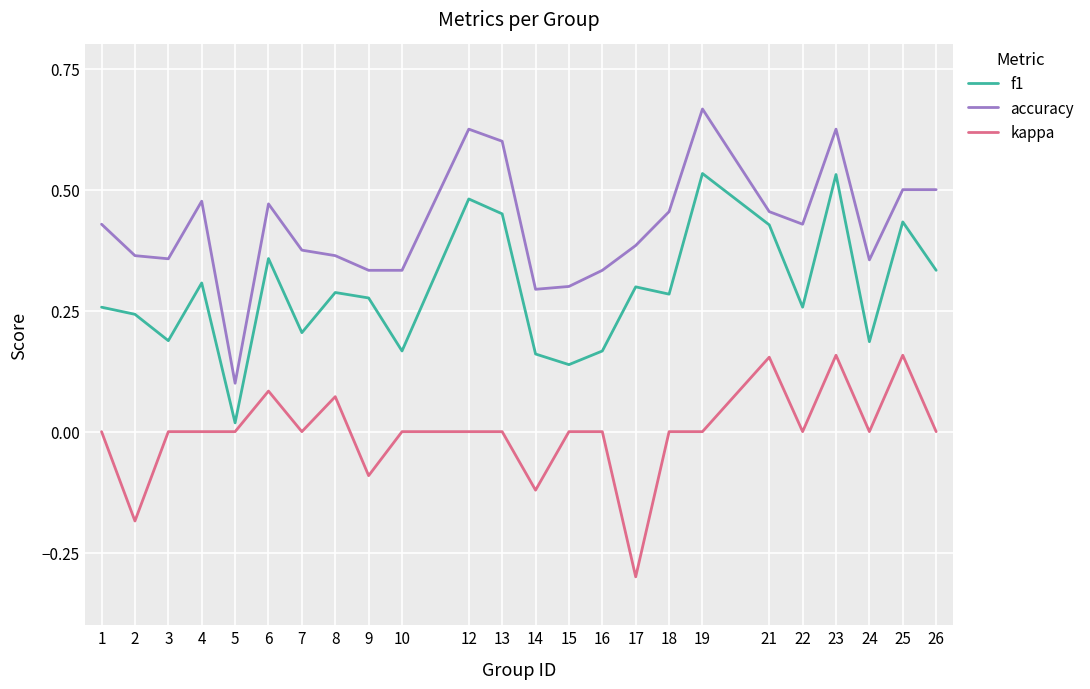

Is the value of kappa at 13 greater than the value of f1 at 3?

No